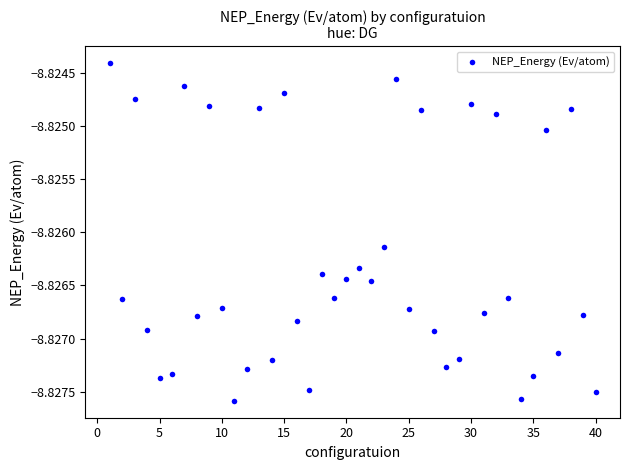

What is the range of X values (max minus min)?

39.0